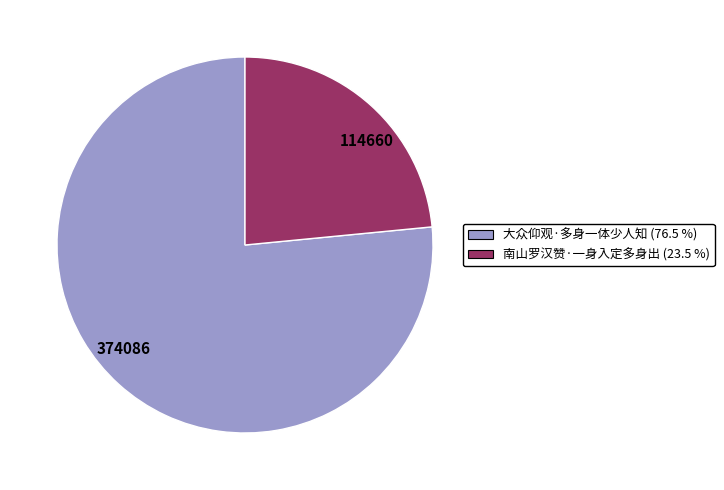

Combined, do 南山罗汉赞·一身入定多身出 and 大众仰观·多身一体少人知 account for over 50%?

Yes